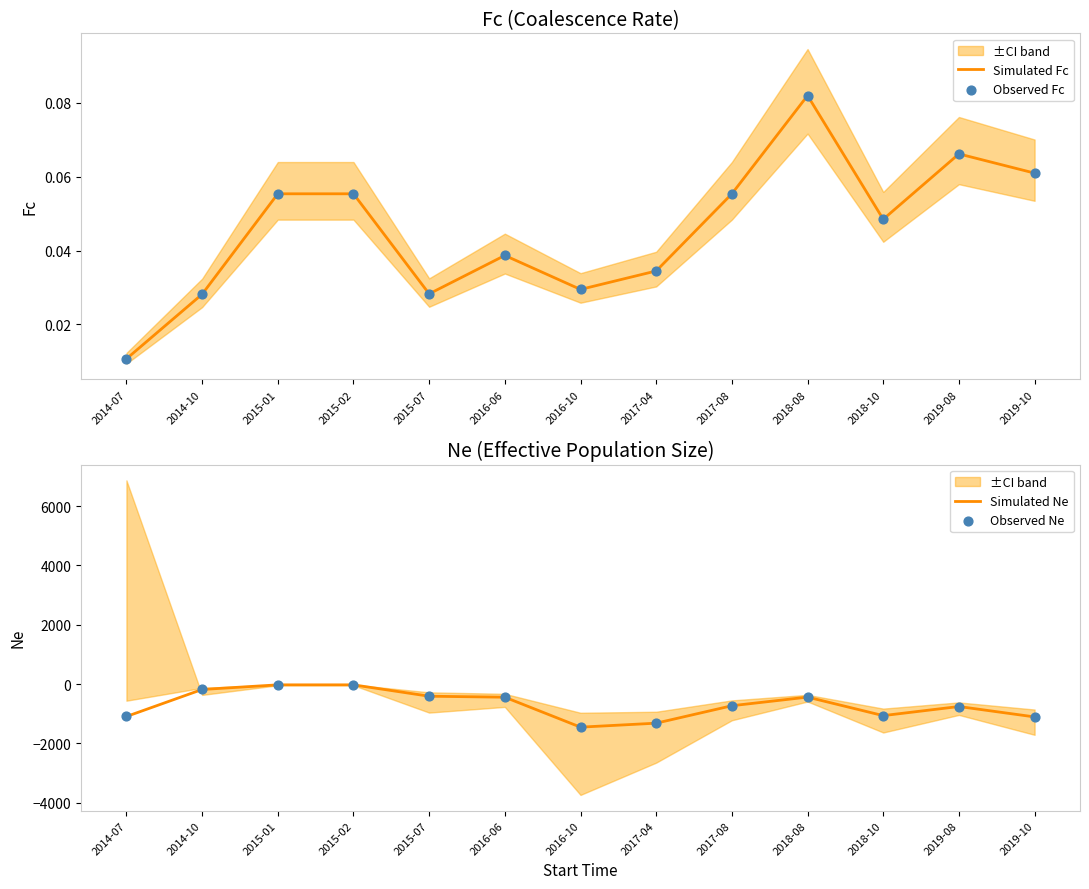

Which series has the largest total across all categories?

Simulated Fc